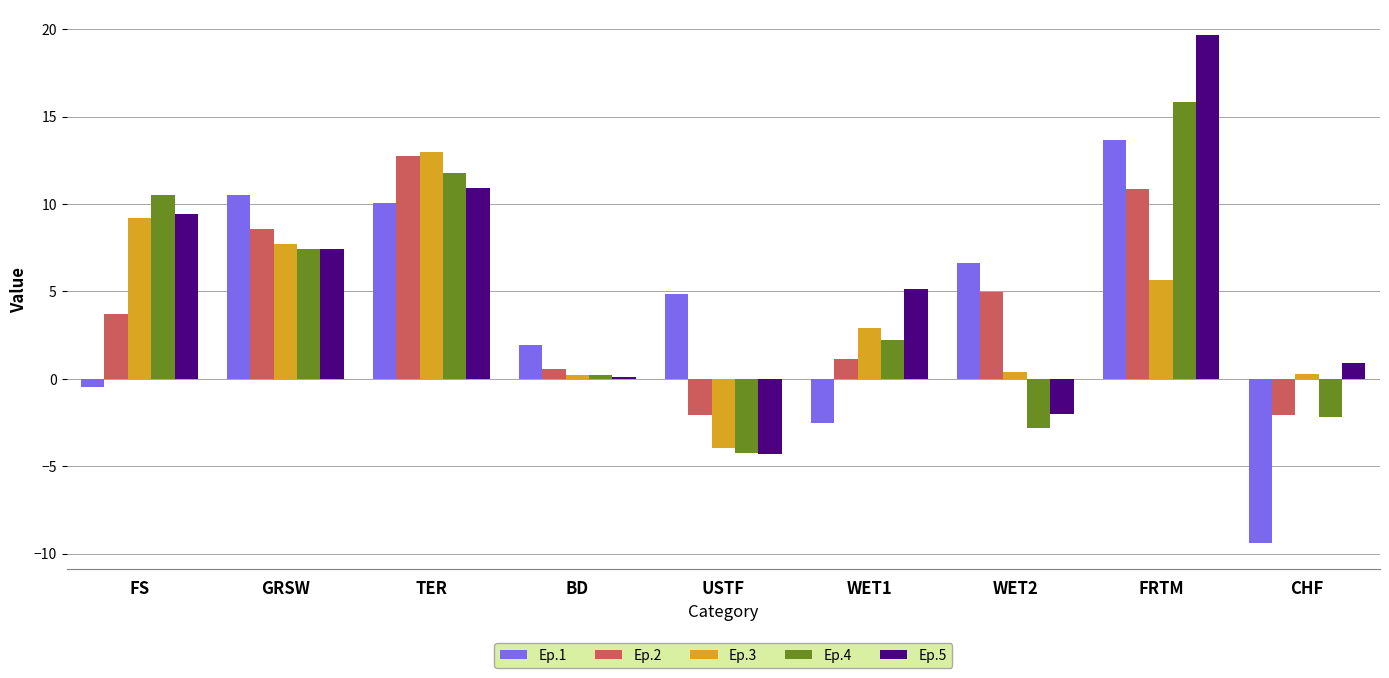

Which series has the widest spread of values?

Ep.5